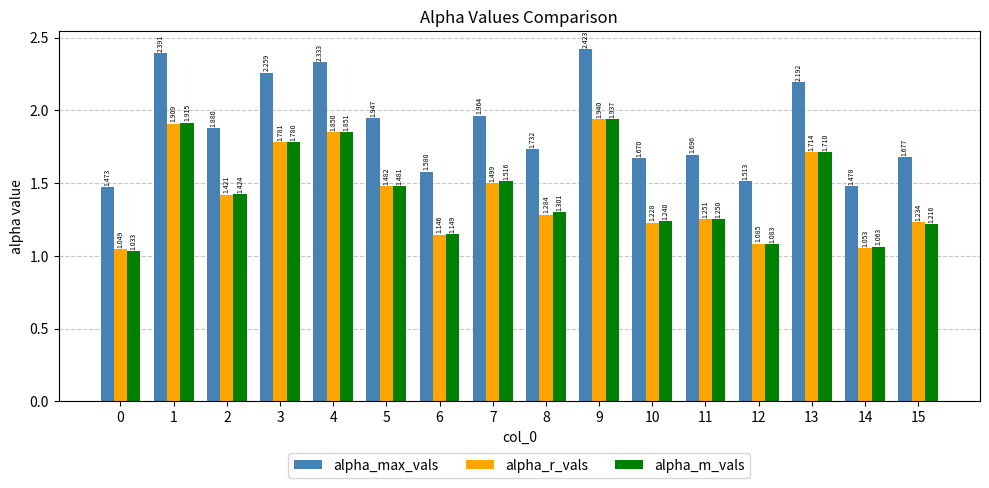

Is it true that alpha_r_vals equals 0.7 at 3?

False